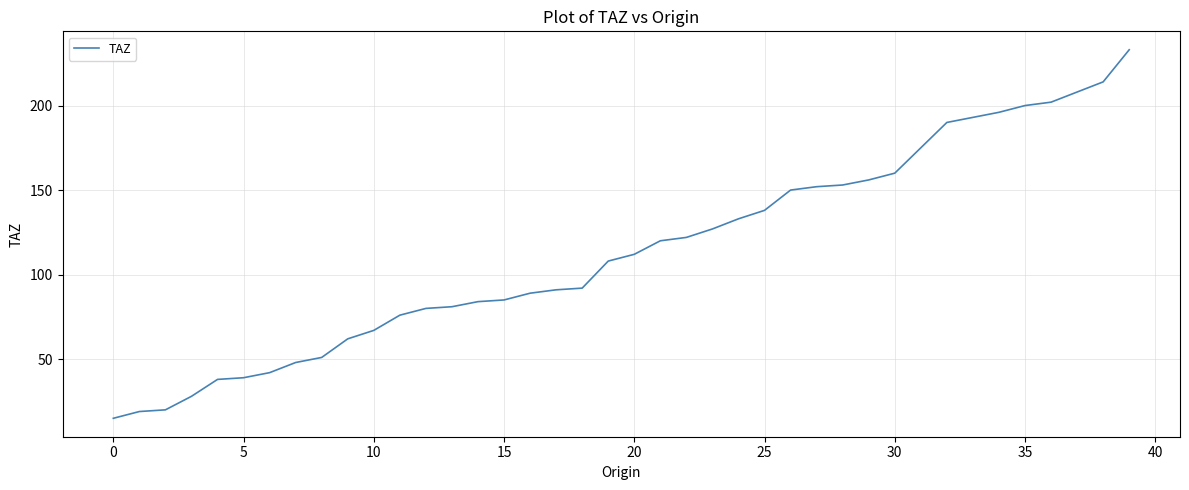

What is the smallest value displayed?

15